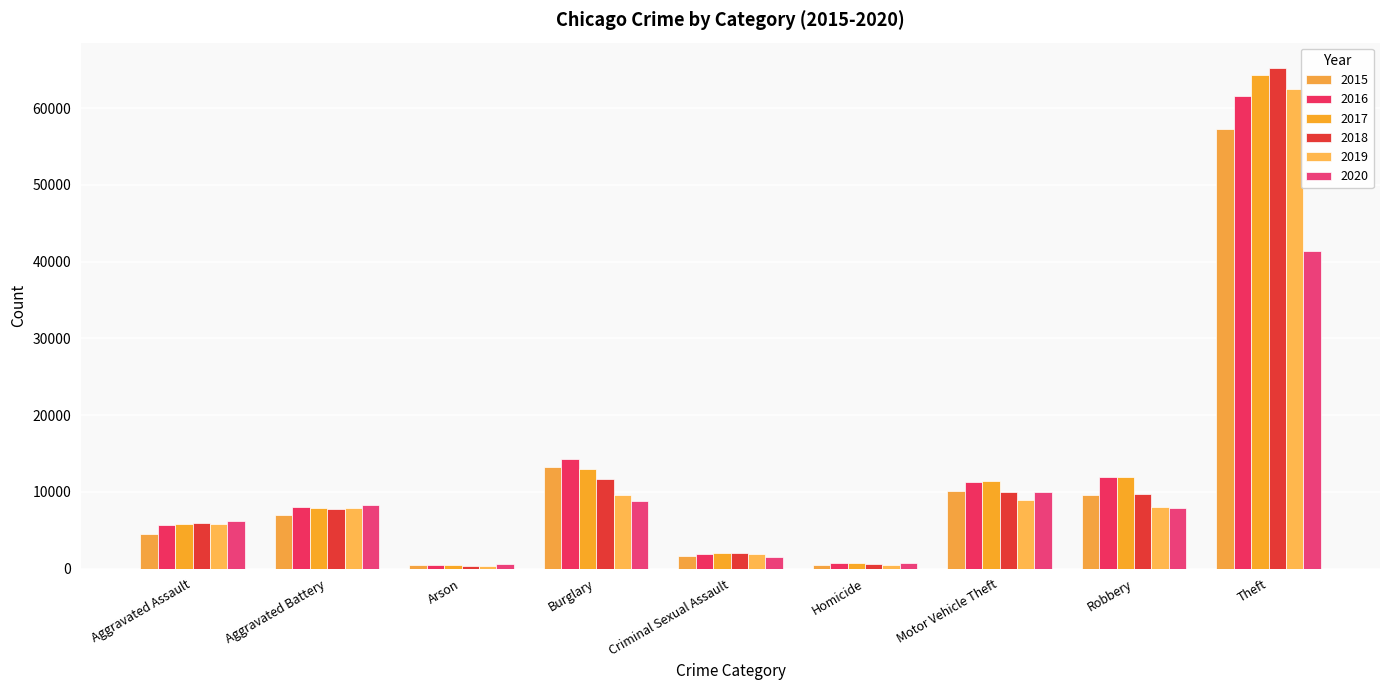

What is the sum of the 2016 values at Motor Vehicle Theft and Burglary?

25574